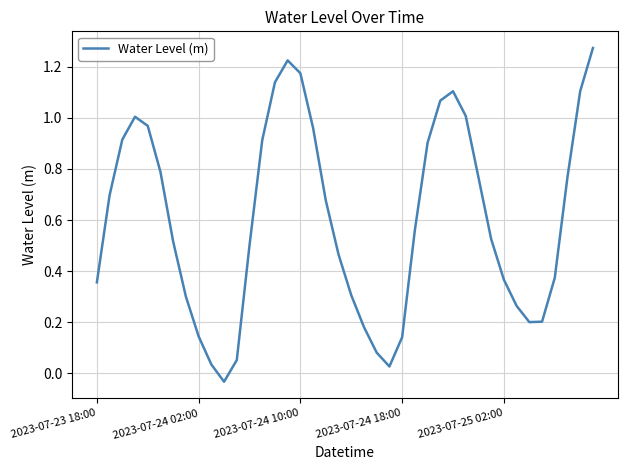

At which label does the data first exceed 0?

2023-07-23 18:00